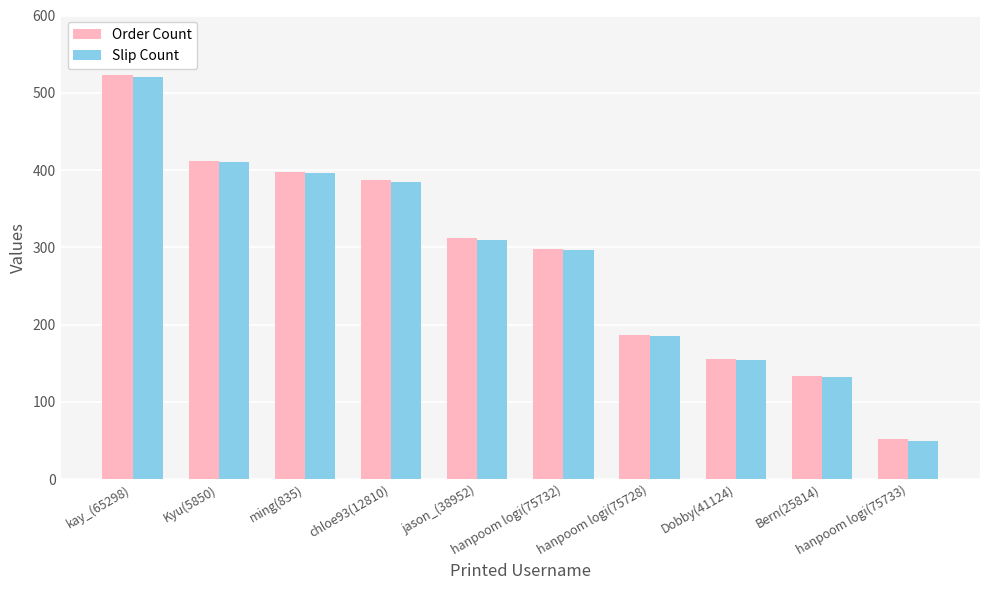

What is the difference between the Slip Count values at Bern(25814) and chloe93(12810)?

253